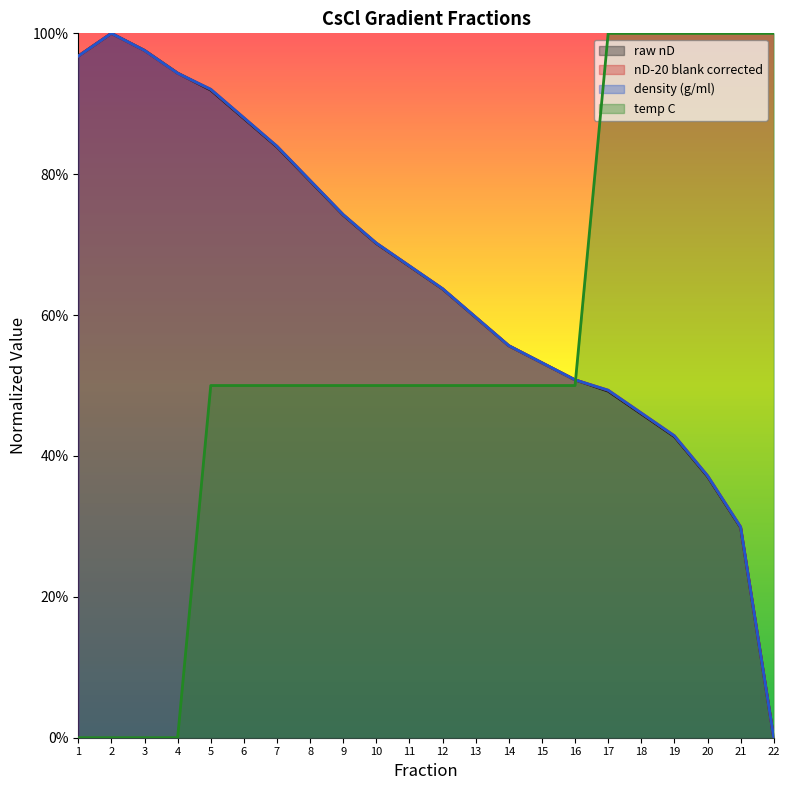

What is the sum of the temp C values at 14 and 5?

1.0